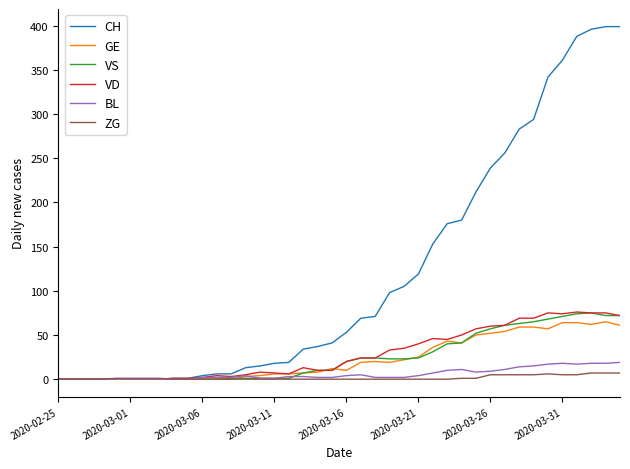

What is the highest value of the VD series?

76